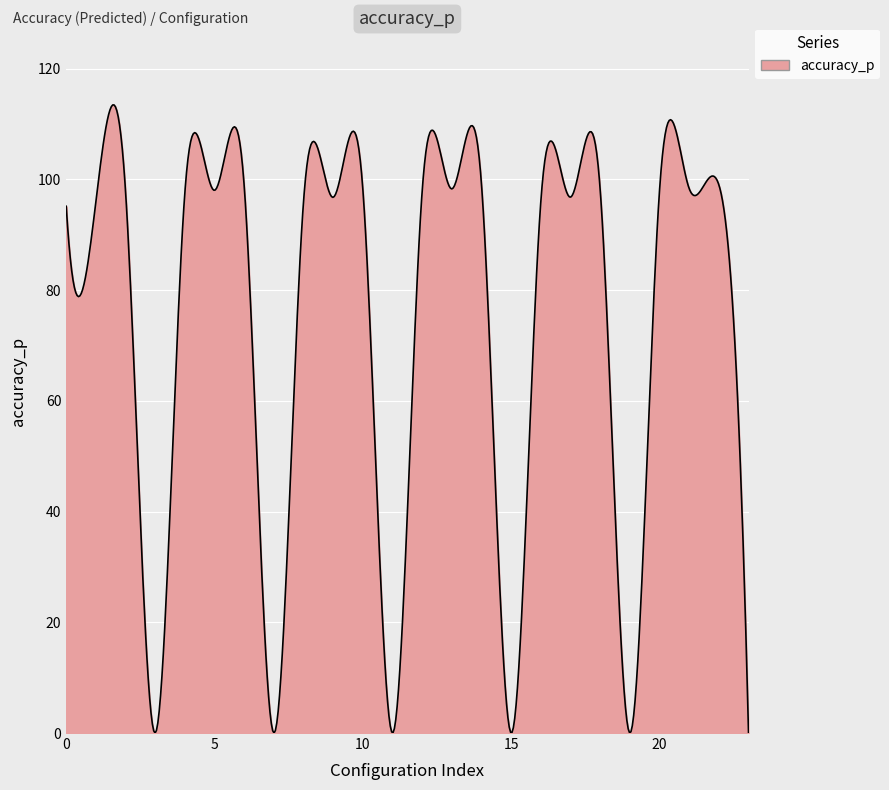

What is the greatest value displayed?

113.4